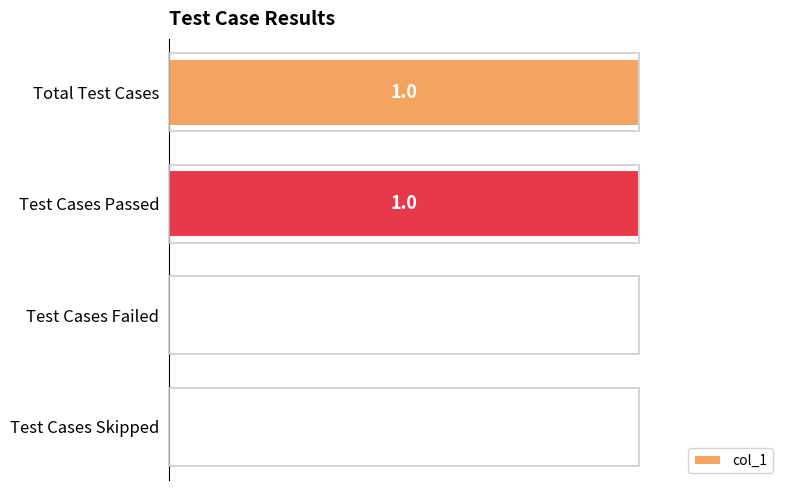

Between Test Cases Failed and Test Cases Passed, which is larger?

Test Cases Passed